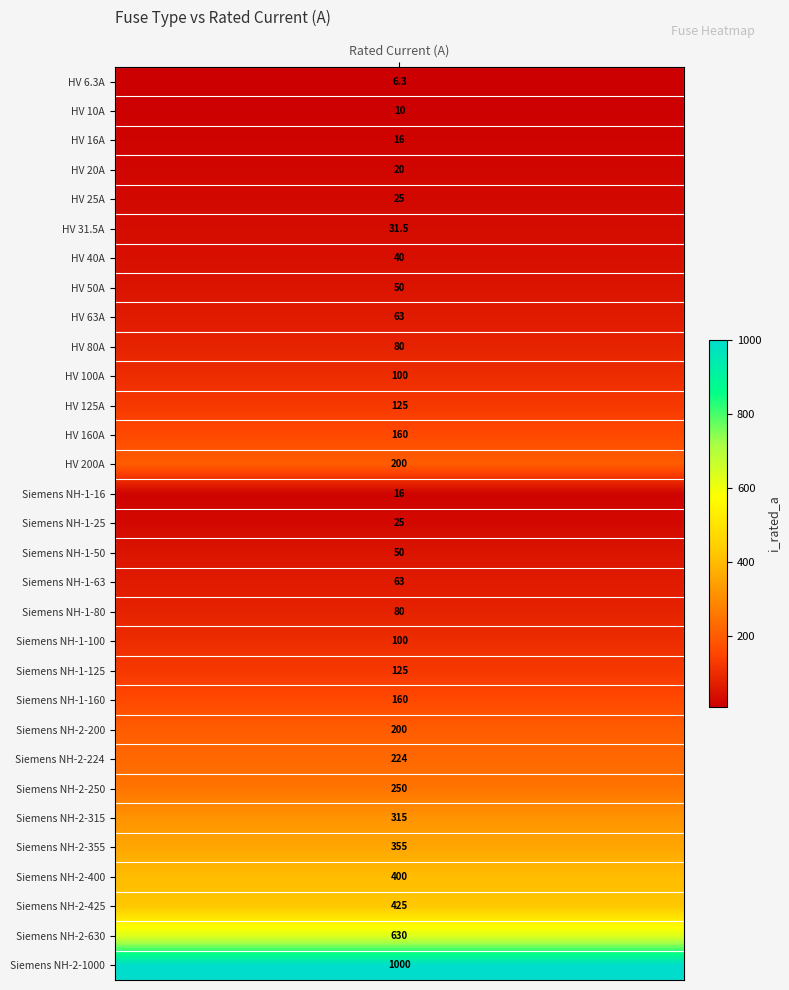

Reading left to right, extract all data points from this chart.

i_rated_a=6.3	1=10.0	2=16.0	3=20.0	4=25.0	5=31.5	6=40.0	7=50.0	8=63.0	9=80.0	10=100.0	11=125.0	12=160.0	13=200.0	14=16.0	15=25.0	16=50.0	17=63.0	18=80.0	19=100.0	20=125.0	21=160.0	22=200.0	23=224.0	24=250.0	25=315.0	26=355.0	27=400.0	28=425.0	29=630.0	30=1000.0